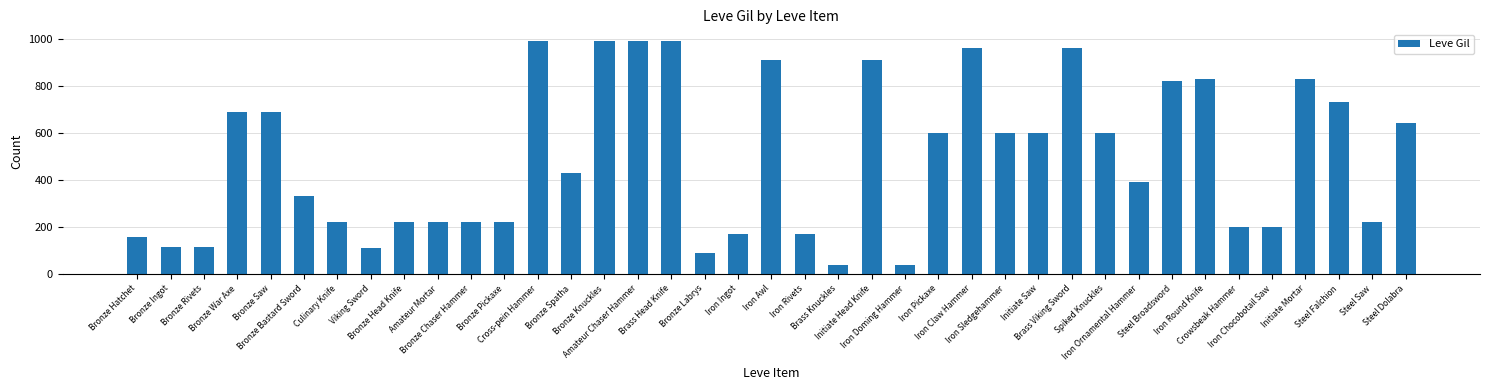

What is the maximum value shown in the chart?

990